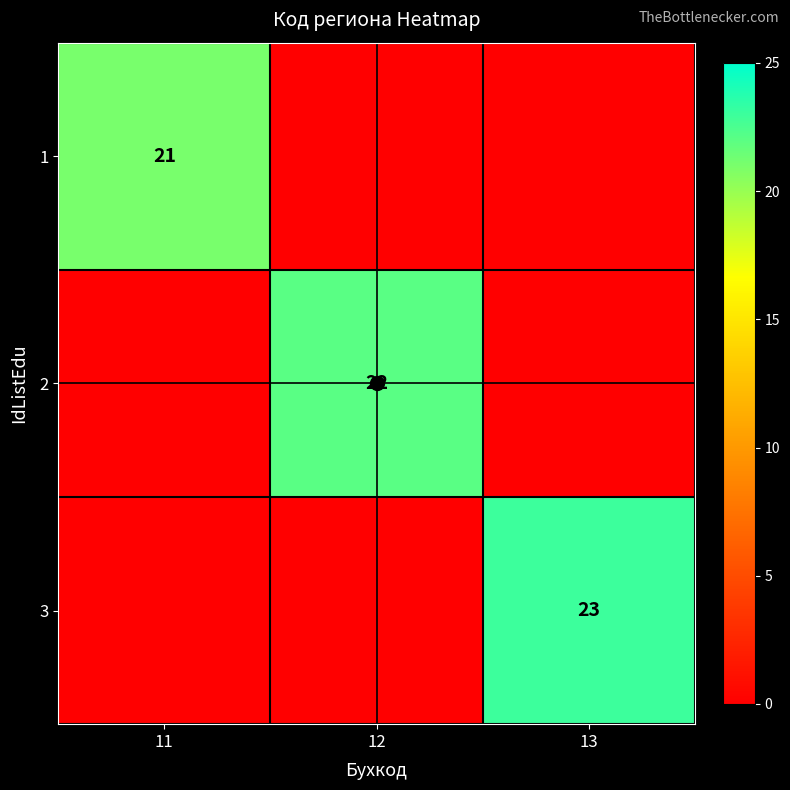

What is the total value across all series at 11?

21